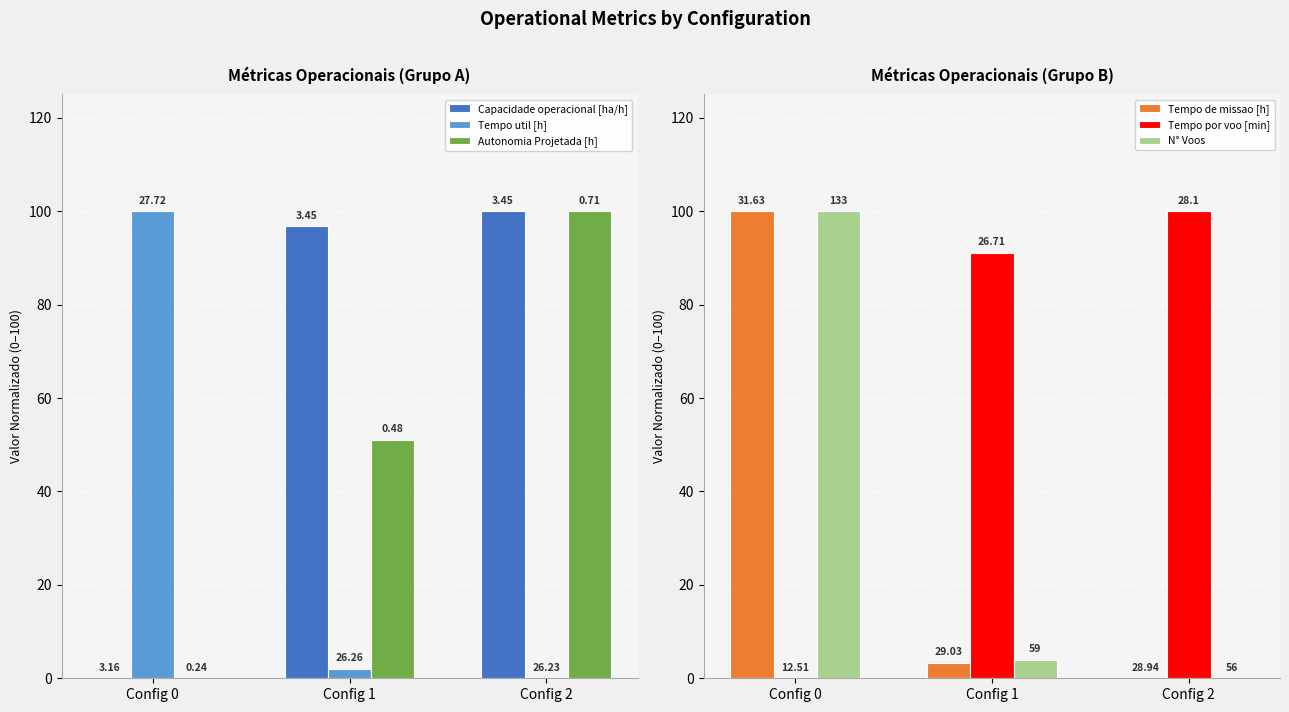

Reading right to left, transcribe all the data shown in this chart.

Capacidade operacional [ha/h]: 100.0	96.8	0.0
Tempo util [h]: 0.0	2.0	100.0
Autonomia Projetada [h]: 100.0	51.1	0.0
Tempo de missao [h]: 0.0	3.3	100.0
Tempo por voo [min]: 100.0	91.1	0.0
N° Voos: 0.0	3.9	100.0